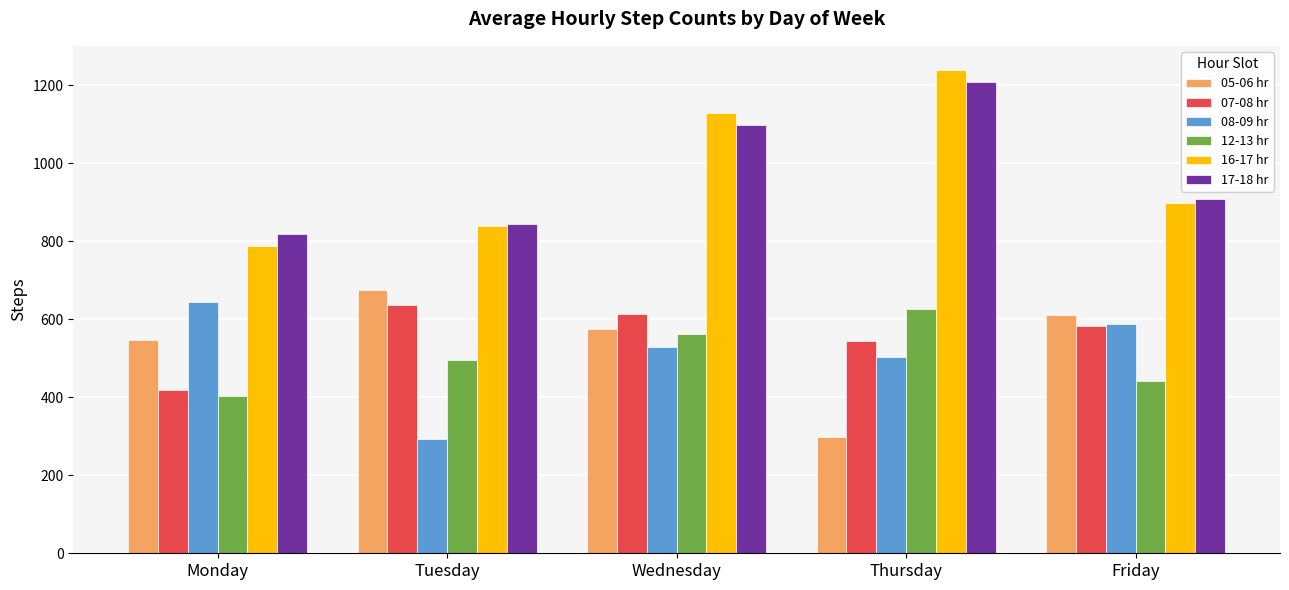

What is the sum of the 12-13 hr values at Friday and Thursday?

1067